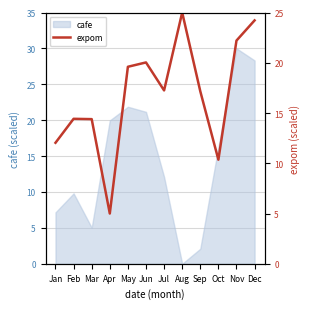

What is the difference between the maximum and minimum values?

20.0